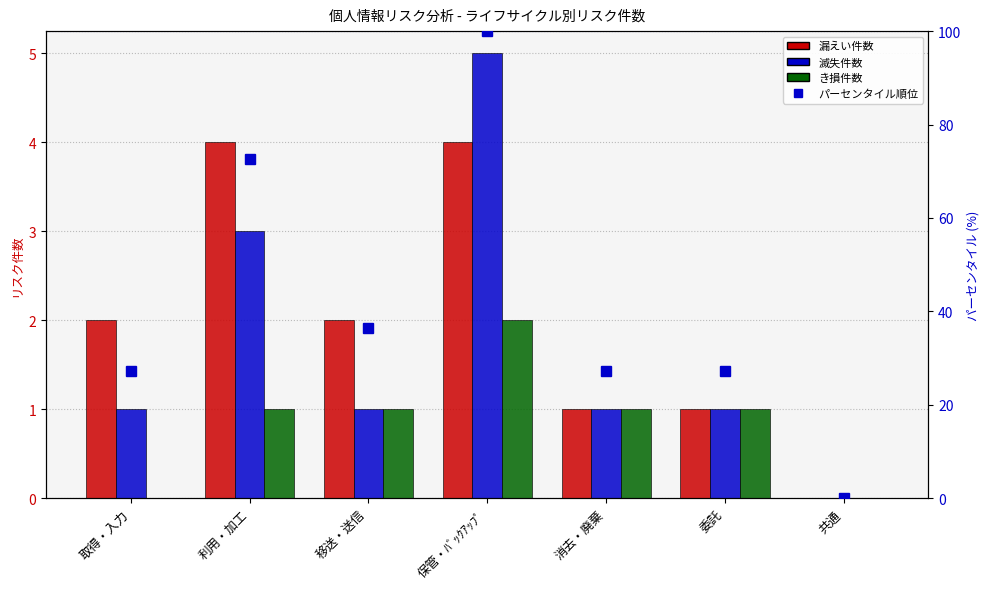

What is the maximum value for パーセンタイル順位?

100.0